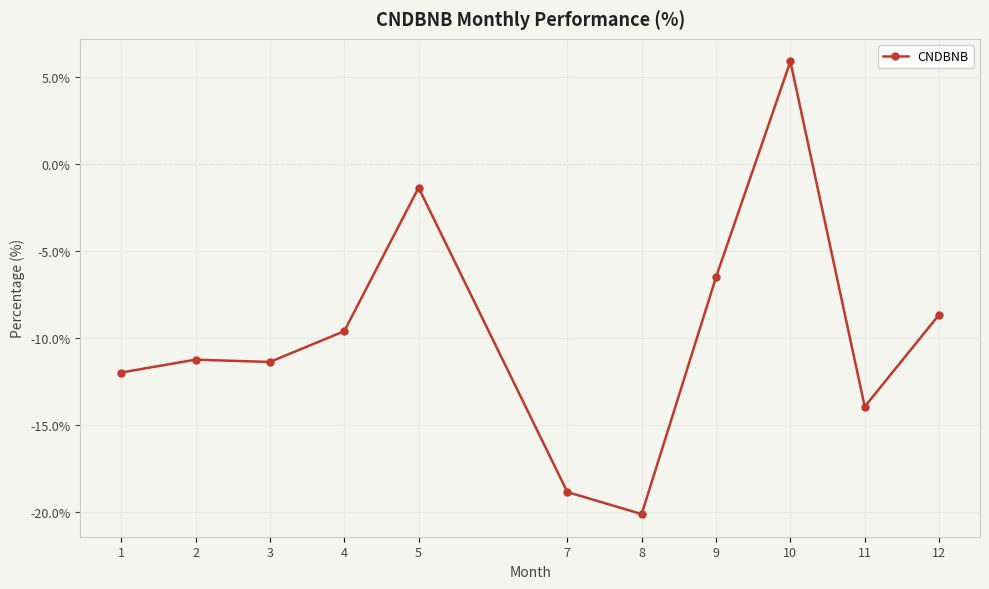

What is the difference between the maximum and minimum values?

26.0